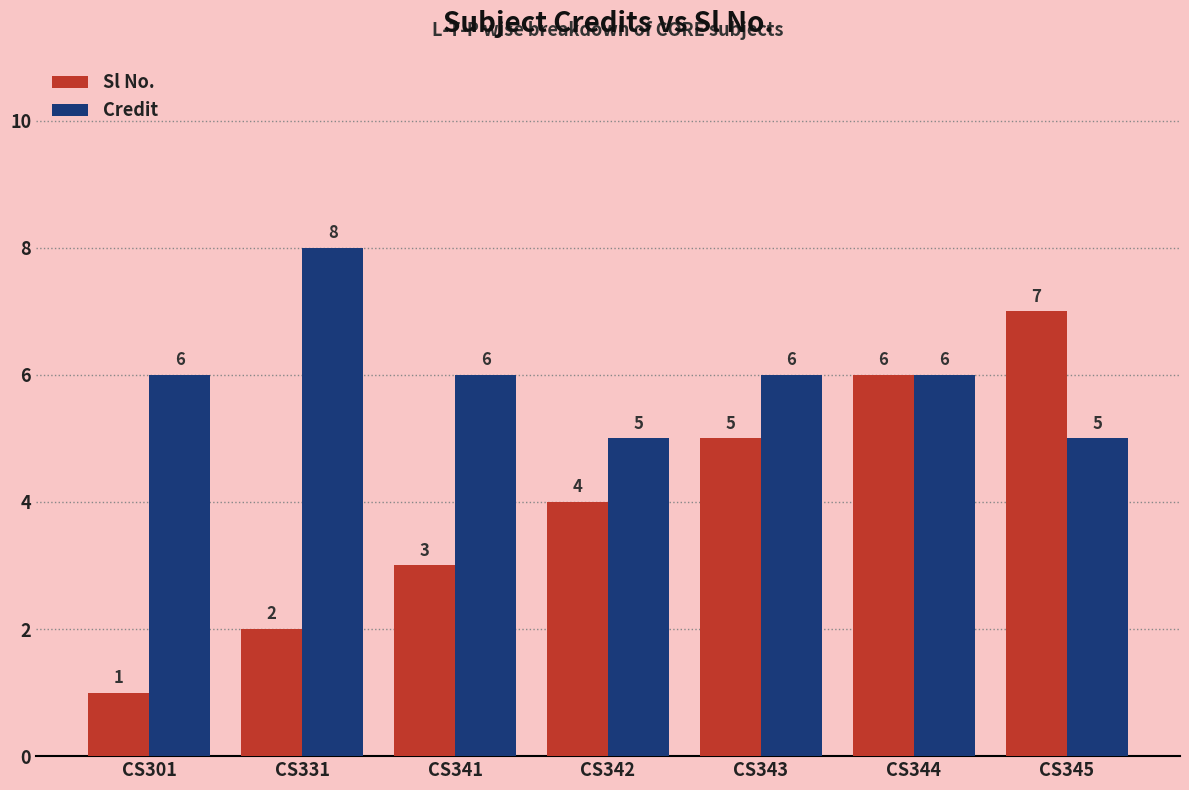

How many groups of bars are there?

7